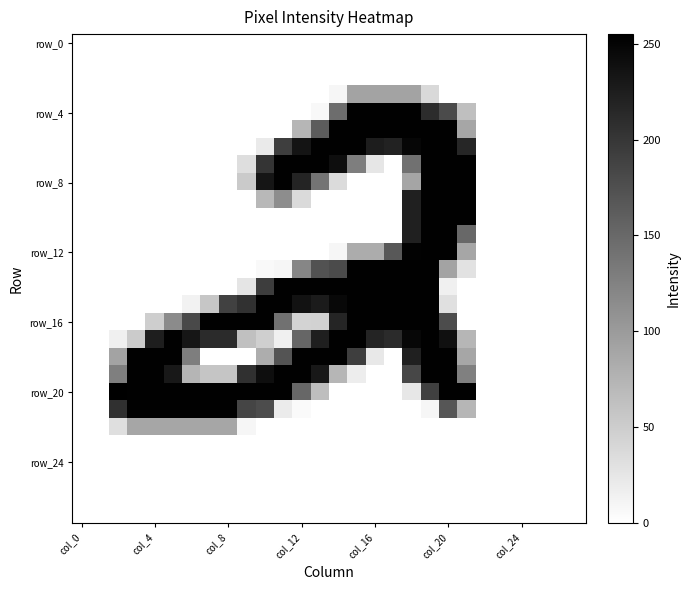

Which series has the largest total across all categories?

row_20